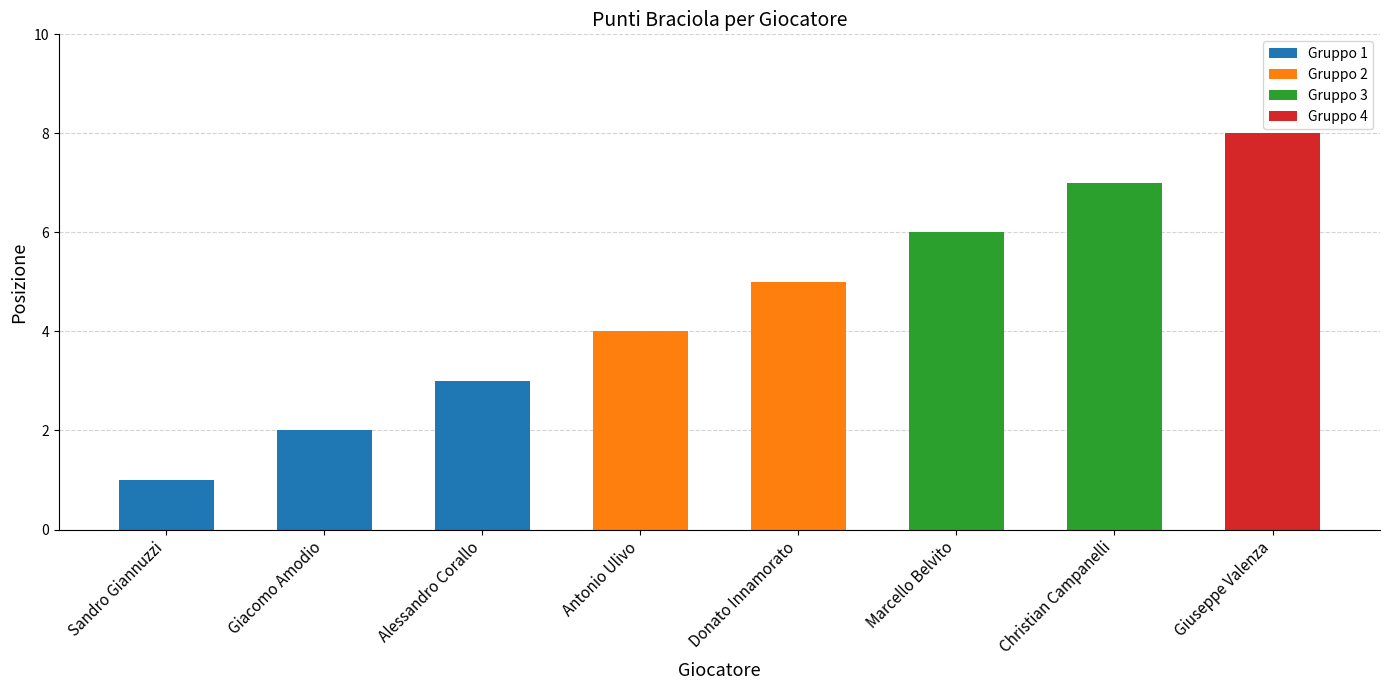

What is the label of the 8th bar from the left?

Giuseppe Valenza